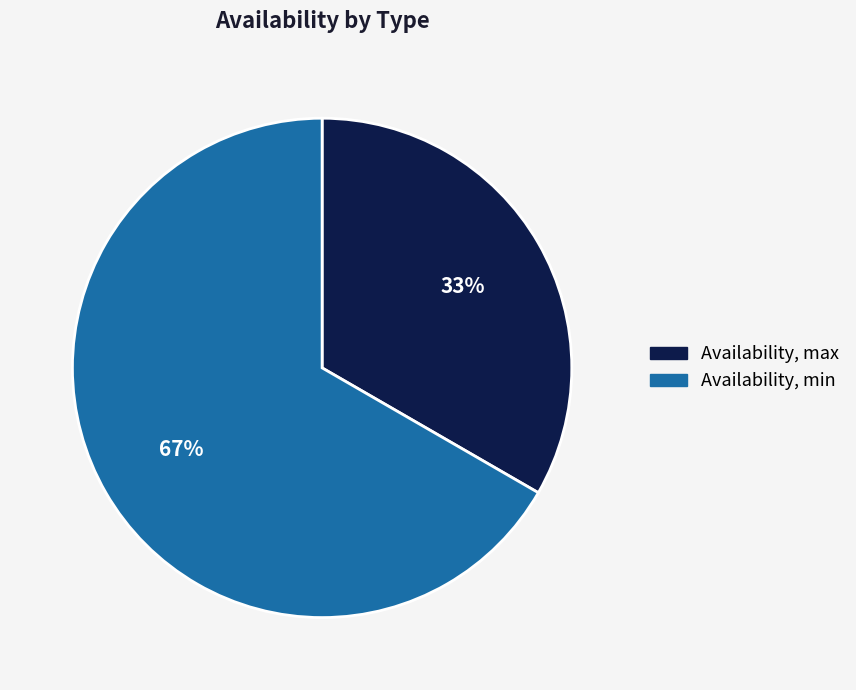

Is there a majority slice in this chart?

Yes